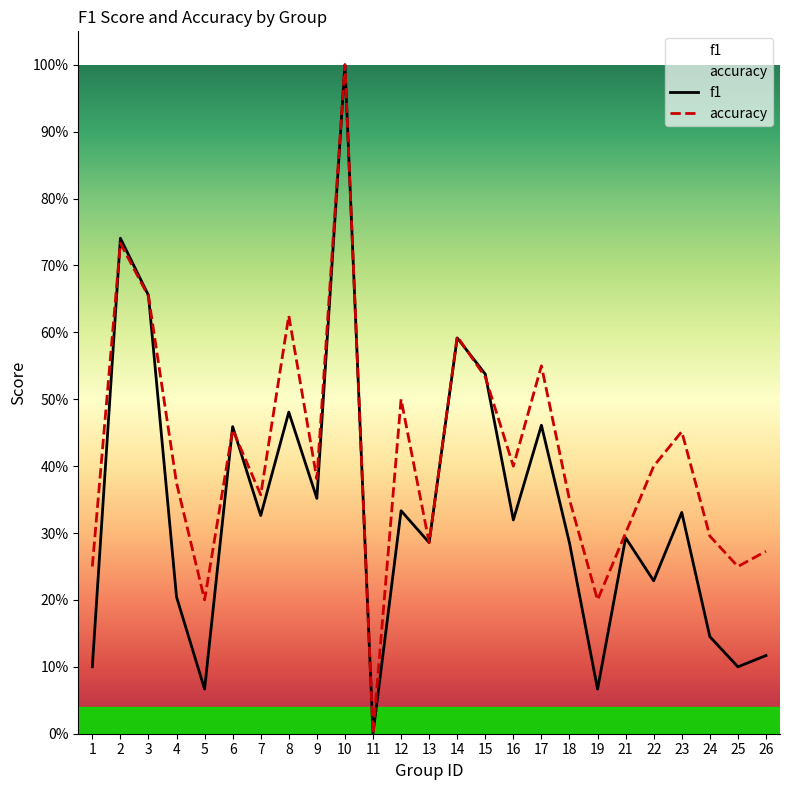

The accuracy series shows 0.1 at 21. True or false?

False